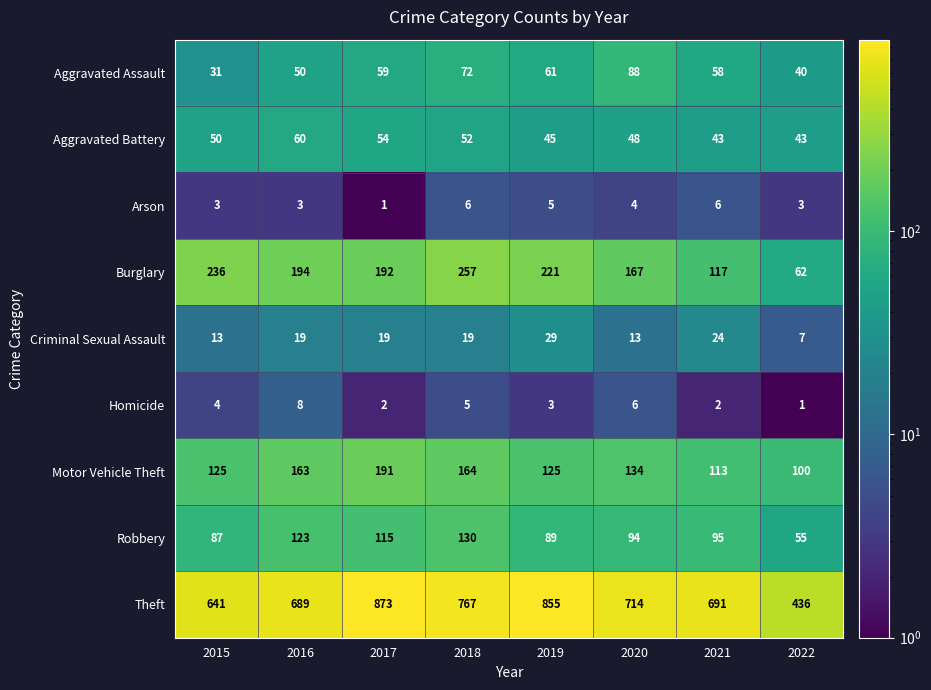

Is the value of Aggravated Assault at 2019 greater than the value of Robbery at 2019?

No